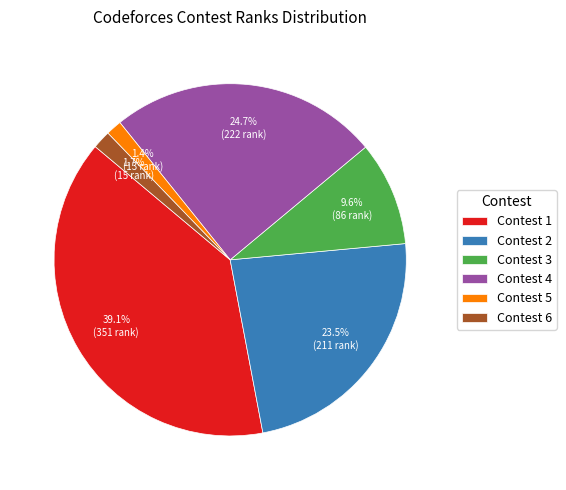

Is there a majority slice in this chart?

No